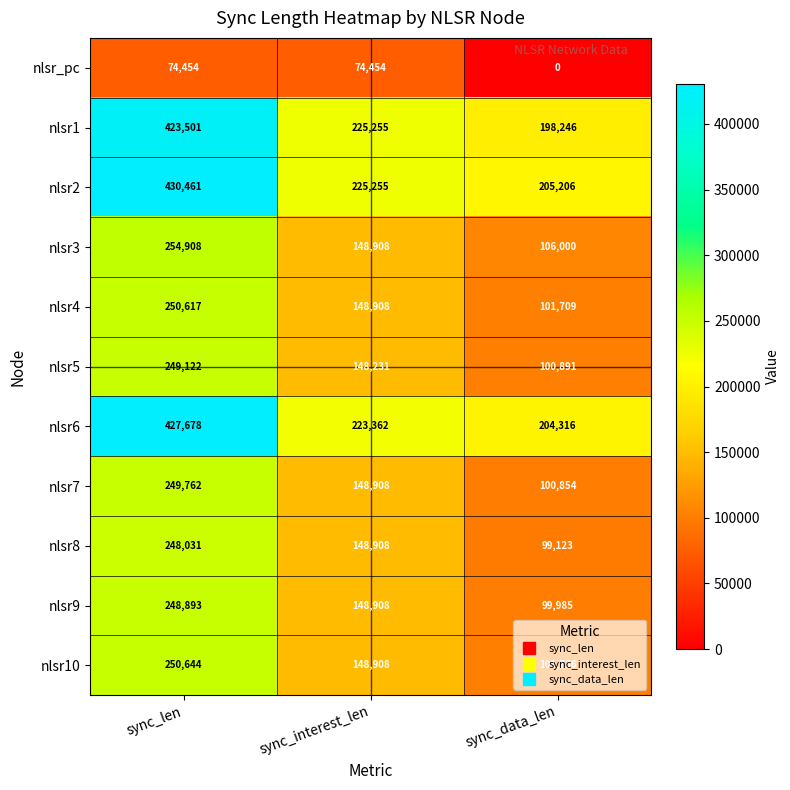

True or false: nlsr10 has a value of 250644 at sync_len.

True